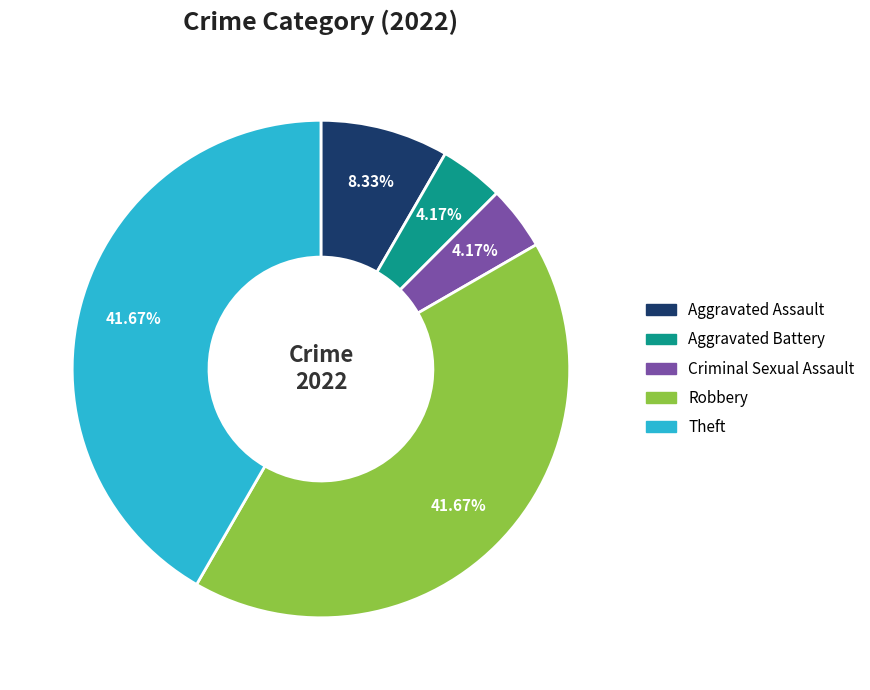

Is the sum of Theft and Criminal Sexual Assault greater than half?

No